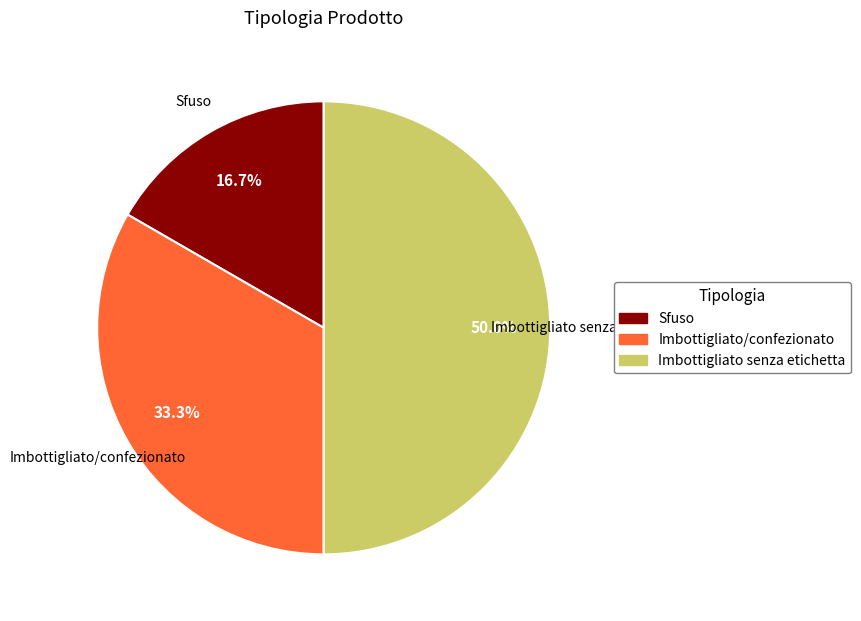

True or false: Imbottigliato/confezionato accounts for 33% of the total.

True